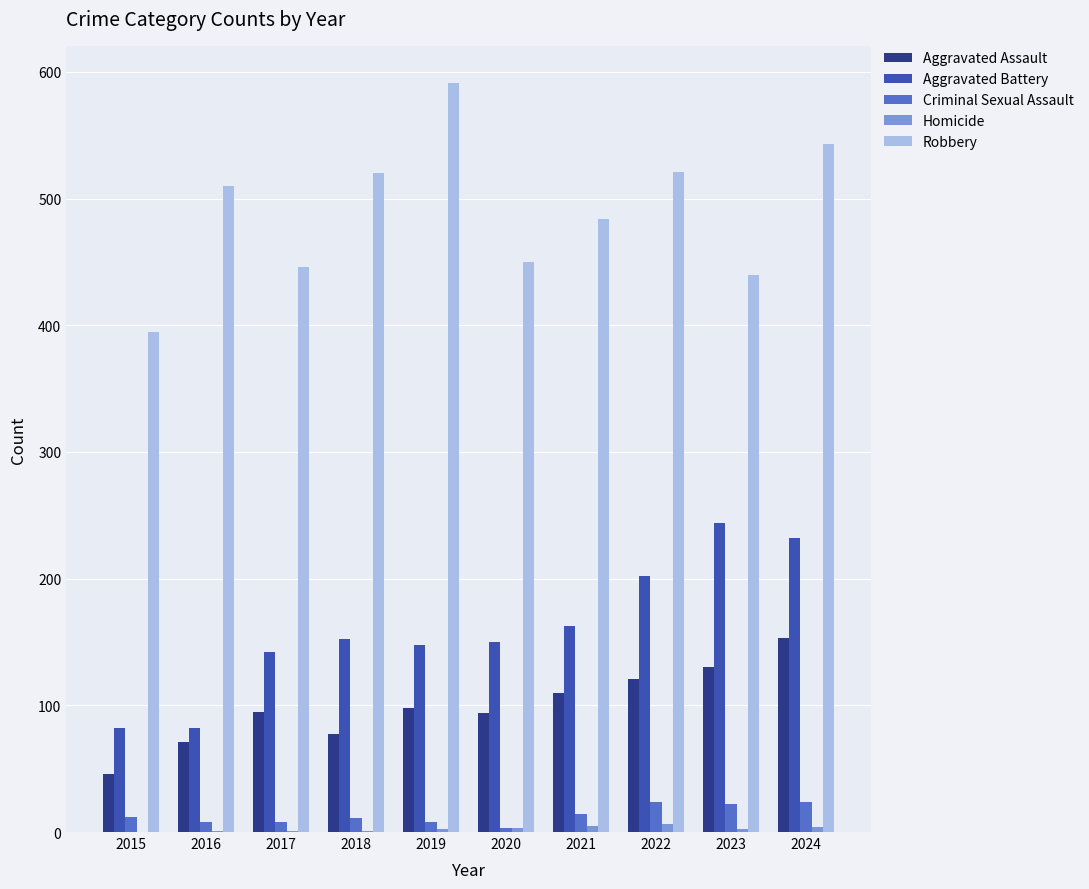

What is the maximum value shown in the chart?

591